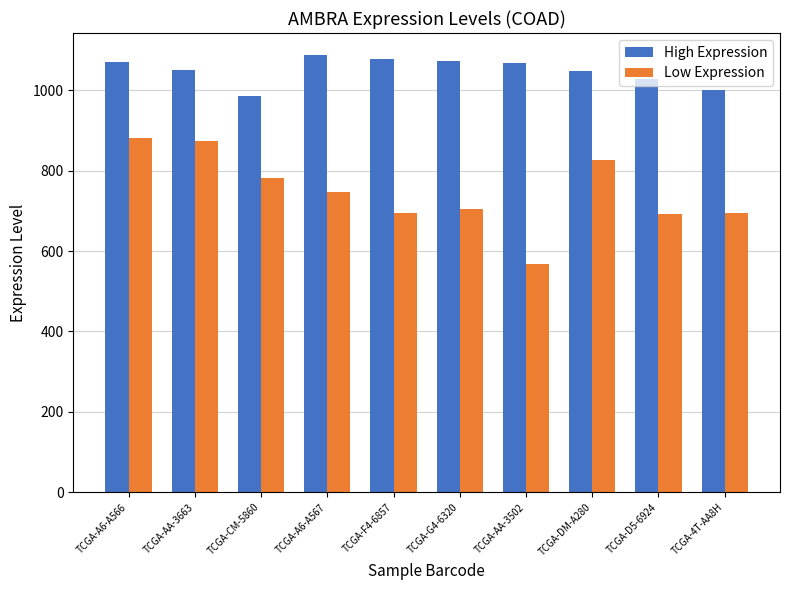

What position from the right is TCGA-CM-5860?

8